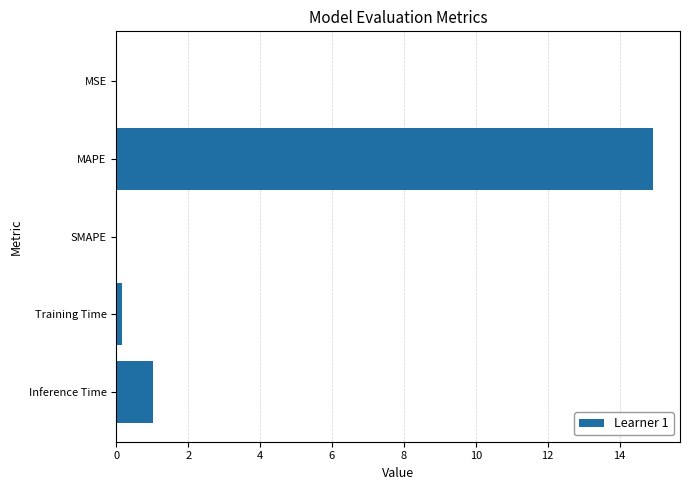

Is it true that the value at Inference Time is 1.0?

True